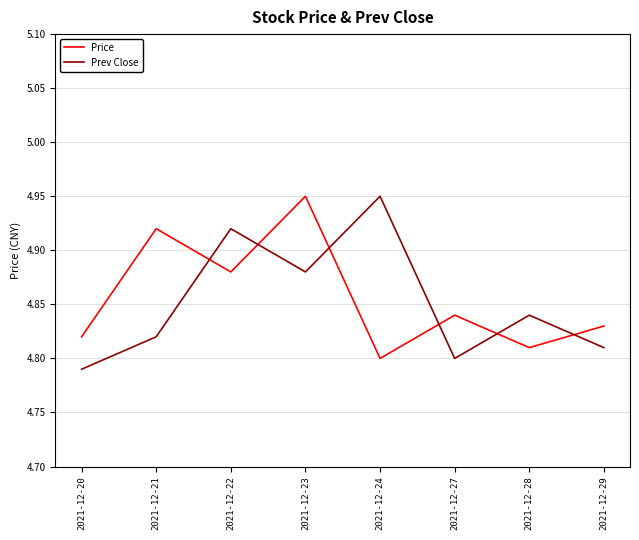

Which series ends up on top after the final intersection of Prev Close and Price?

Price